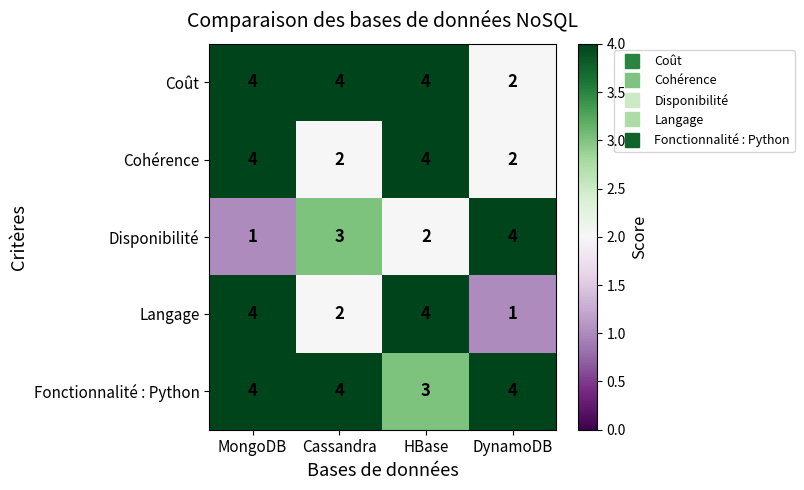

Reading left to right, extract all data points from this chart.

Coût: MongoDB=4	Cassandra=4	HBase=4	DynamoDB=2
Cohérence: MongoDB=4	Cassandra=2	HBase=4	DynamoDB=2
Disponibilité: MongoDB=1	Cassandra=3	HBase=2	DynamoDB=4
Langage: MongoDB=4	Cassandra=2	HBase=4	DynamoDB=1
Fonctionnalité : Python: MongoDB=4	Cassandra=4	HBase=3	DynamoDB=4